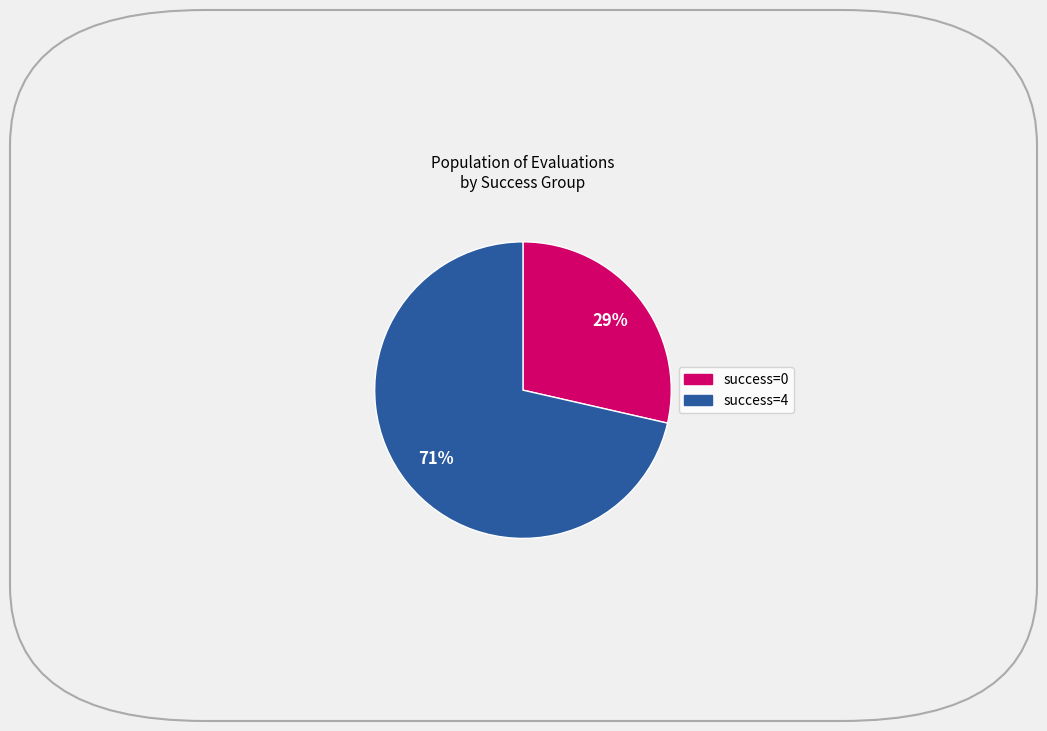

Does any single category account for the majority?

Yes